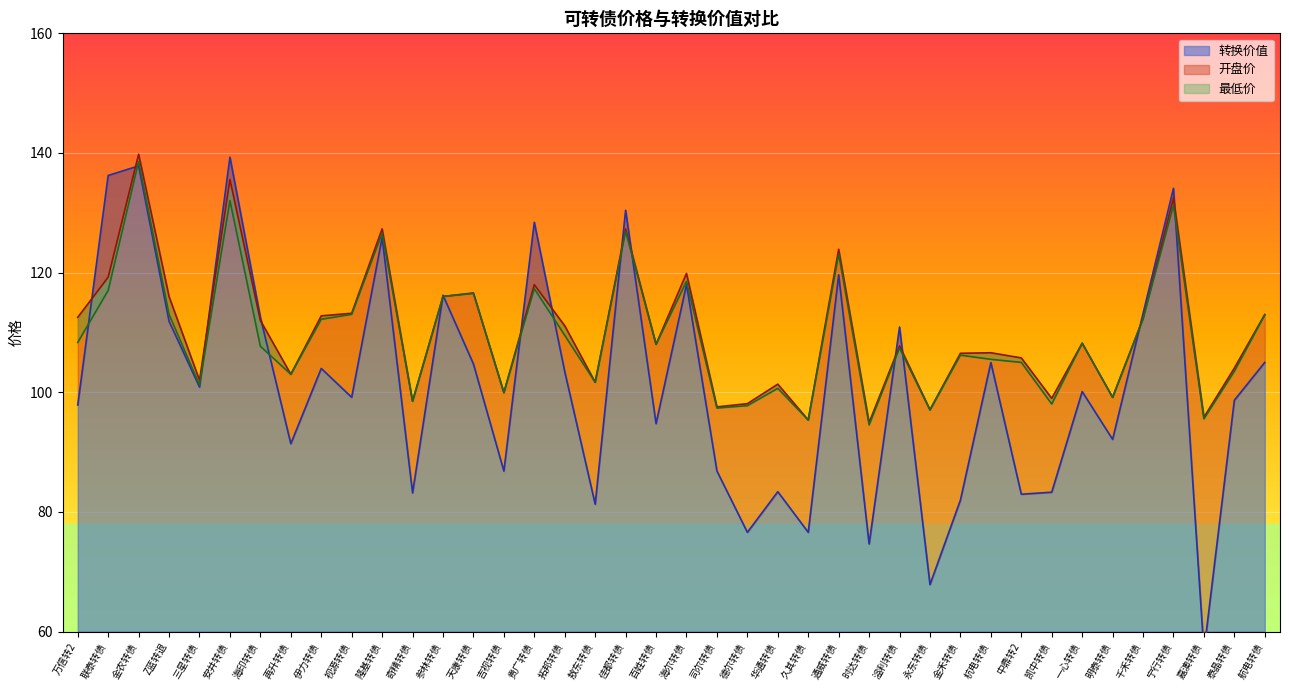

At which label does 开盘价 reach its minimum?

时达转债